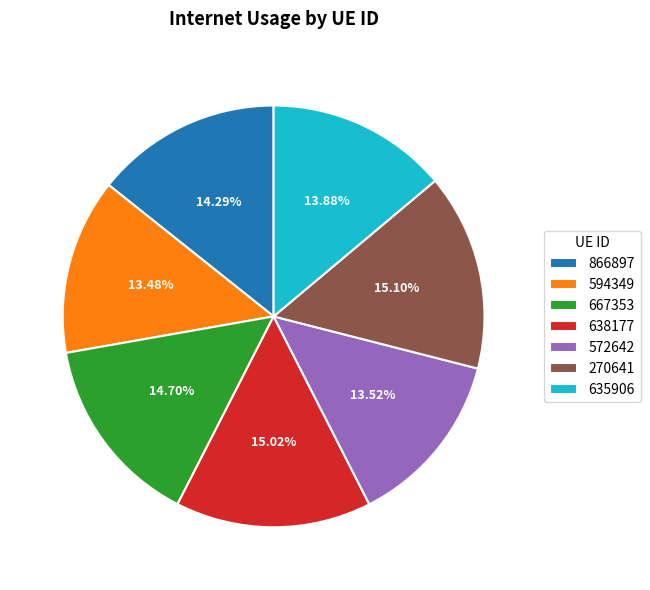

Do 270641 and 638177 together represent more than half of the pie?

No